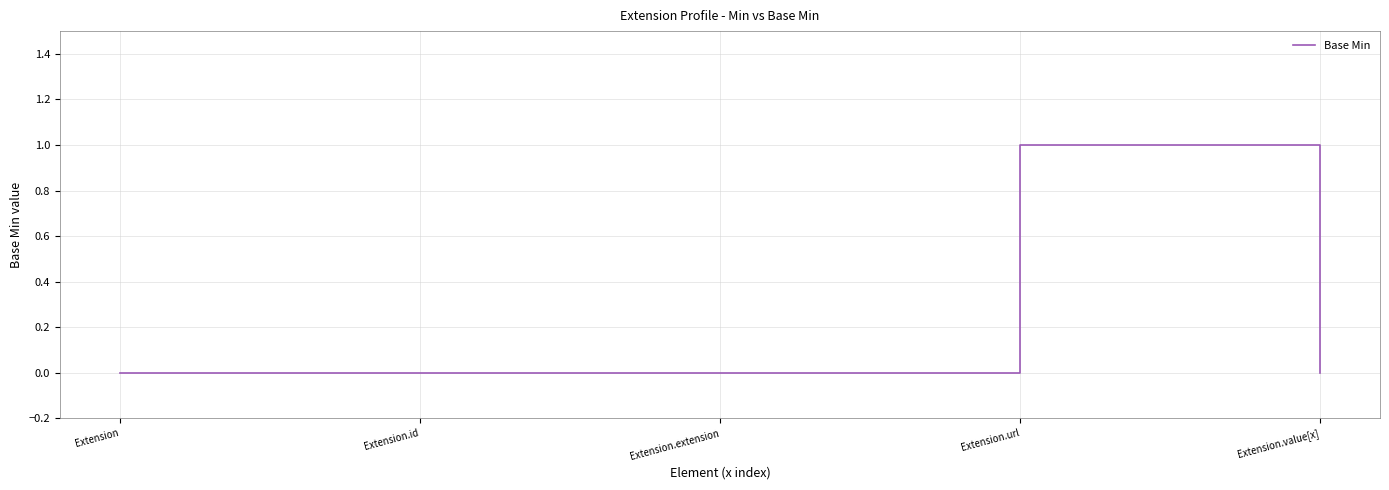

Is it true that the value at Extension.id is 1?

False